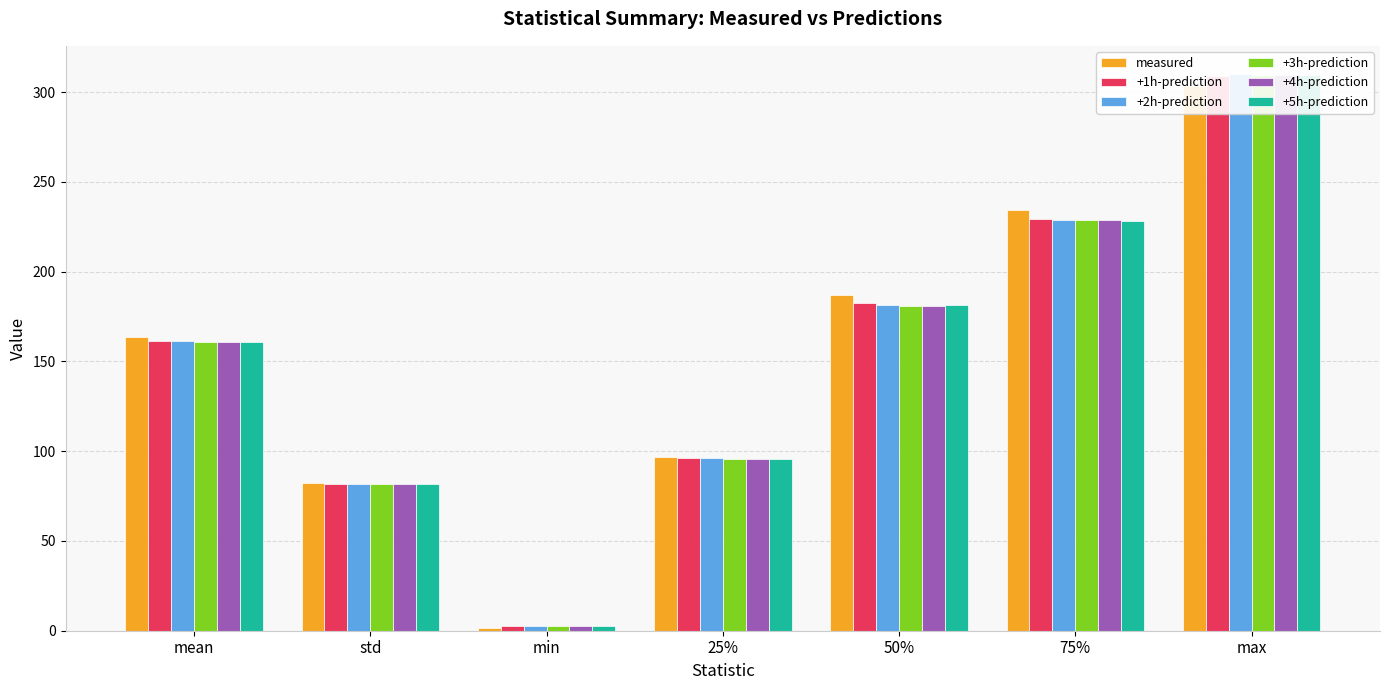

What are all the series names shown in the legend?

measured, +1h-prediction, +2h-prediction, +3h-prediction, +4h-prediction, +5h-prediction